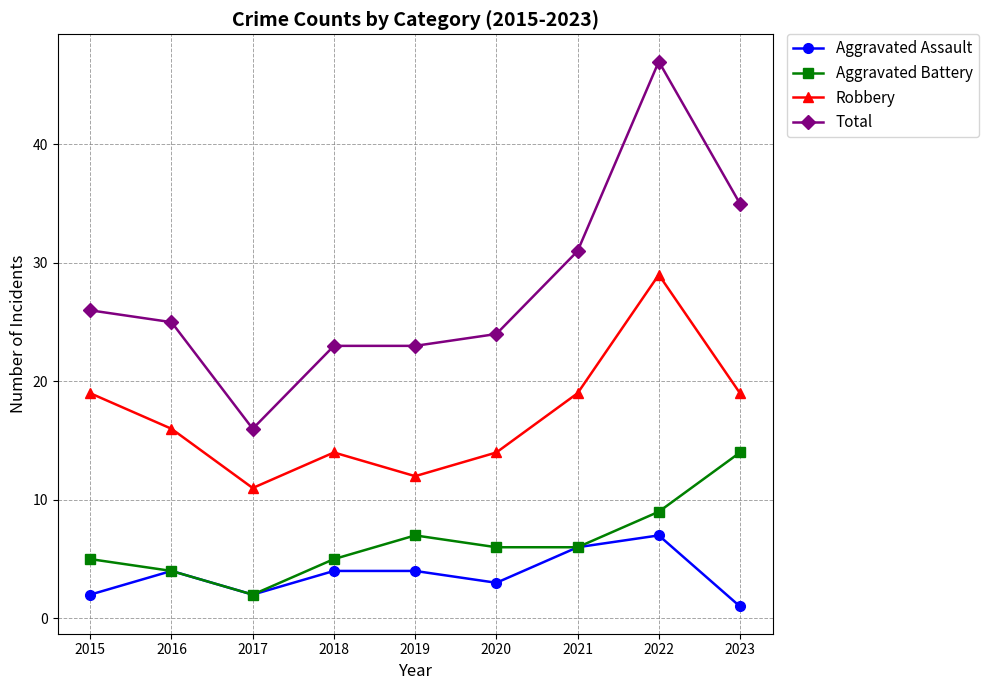

True or false: Aggravated Battery has more than 1 points higher than both neighbors.

False